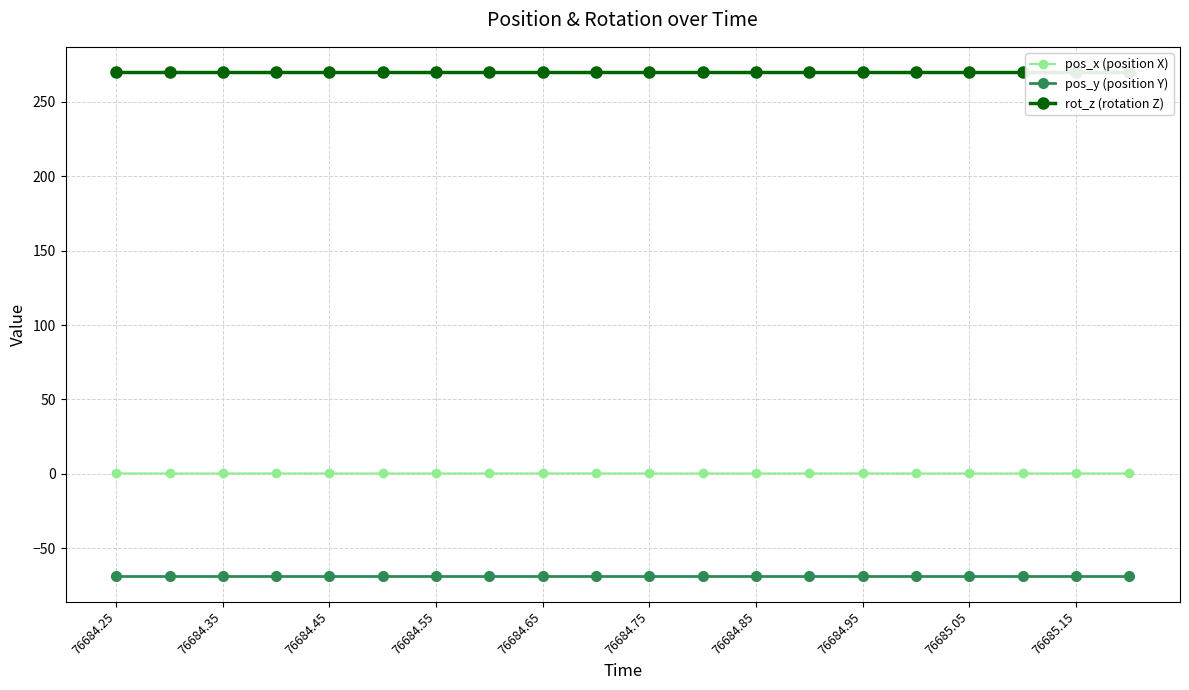

True or false: pos_x (position X) has more than 0 interior local peaks.

True